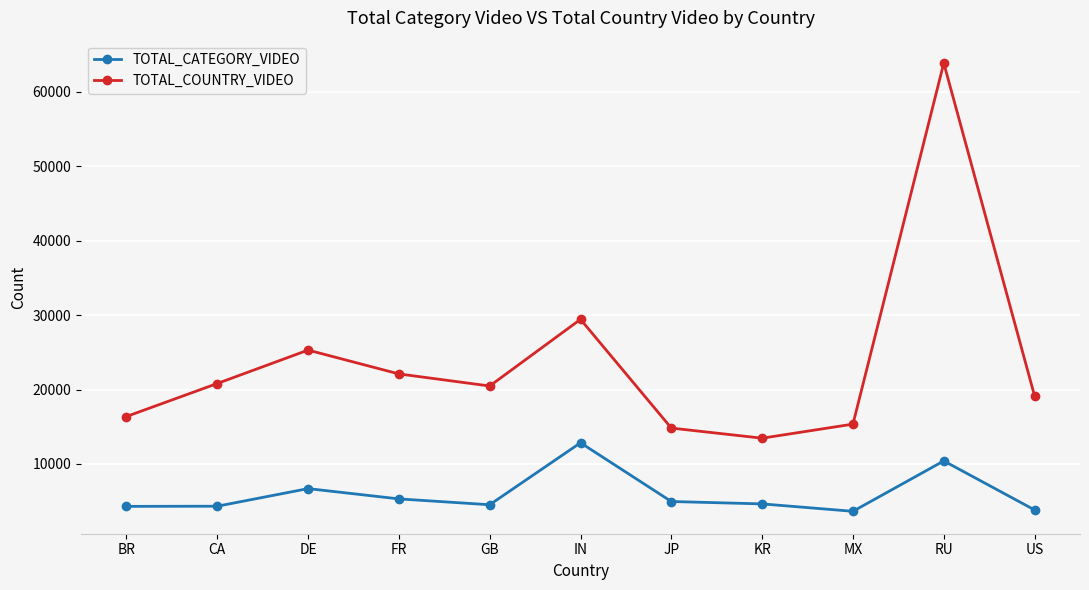

Which series changed the most between JP and RU?

TOTAL_COUNTRY_VIDEO